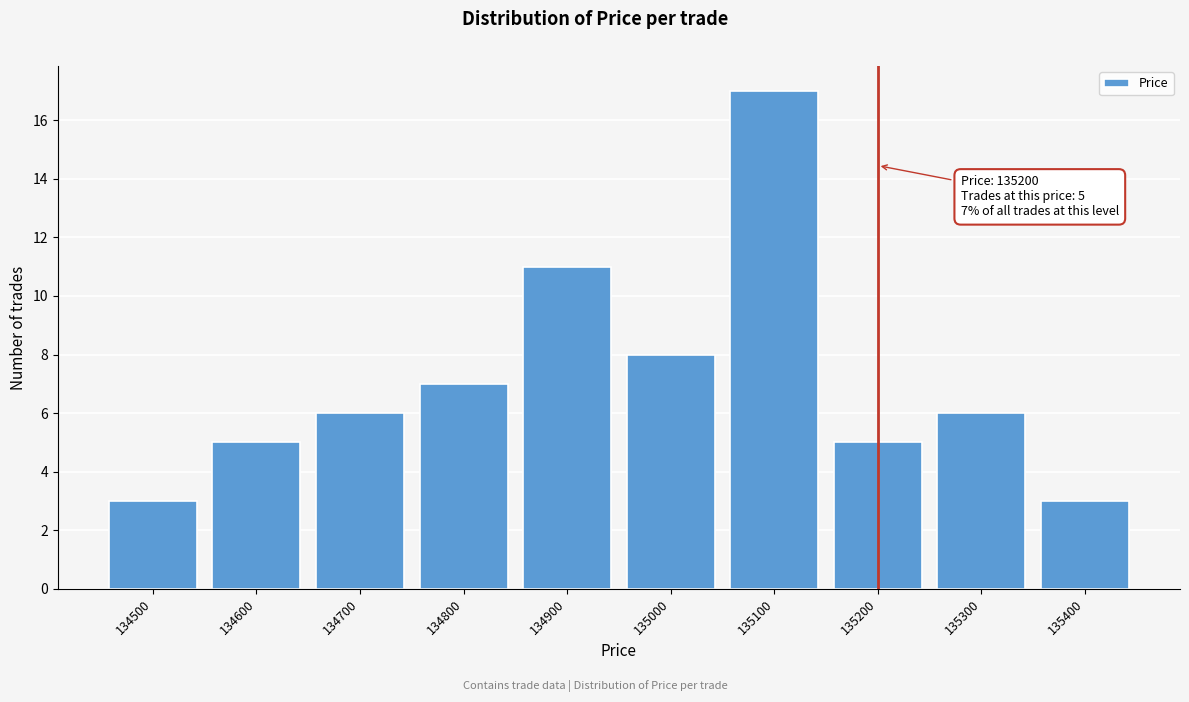

Over which range of the x-axis is the bar tallest?

135050 to 135150